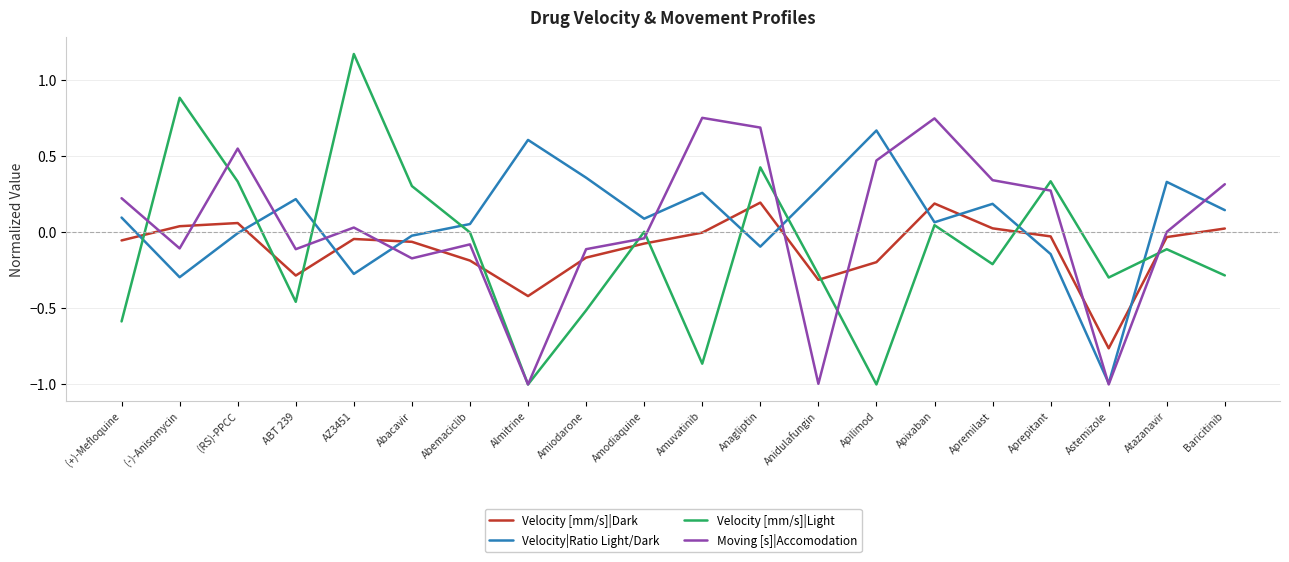

Which series has the largest total across all categories?

Velocity|Ratio Light/Dark